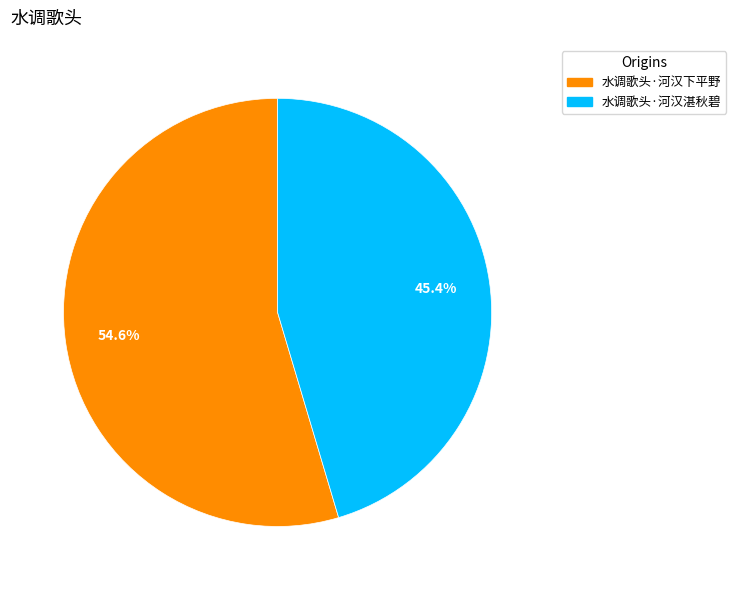

To the nearest percent, what is the combined percentage of 水调歌头·河汉湛秋碧 and 水调歌头·河汉下平野?

100%